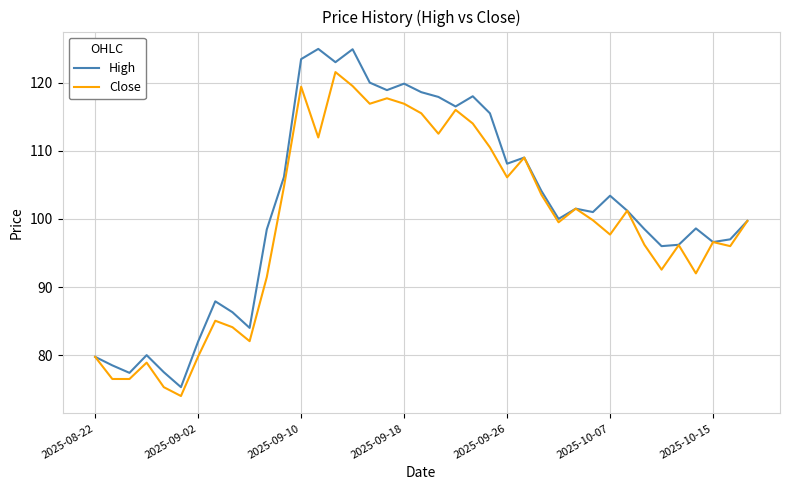

What is the difference between the maximum and minimum values in the Close series?

47.6